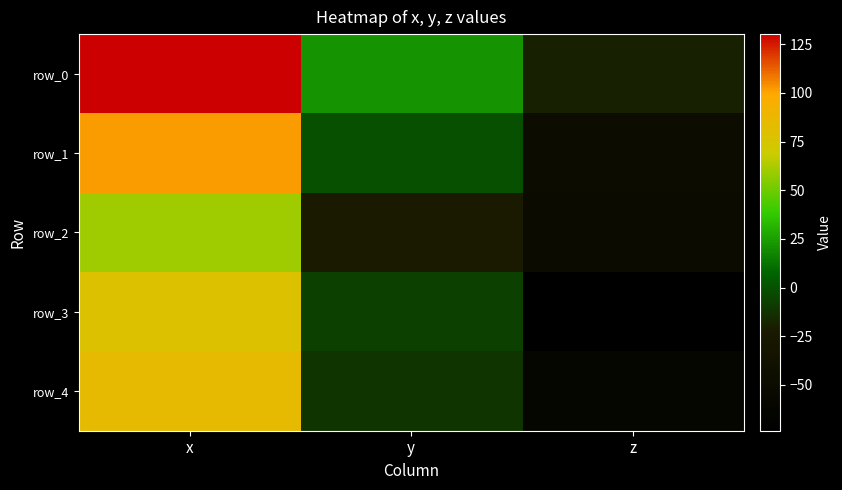

Is it true that row_1 equals -0.8 at y?

False